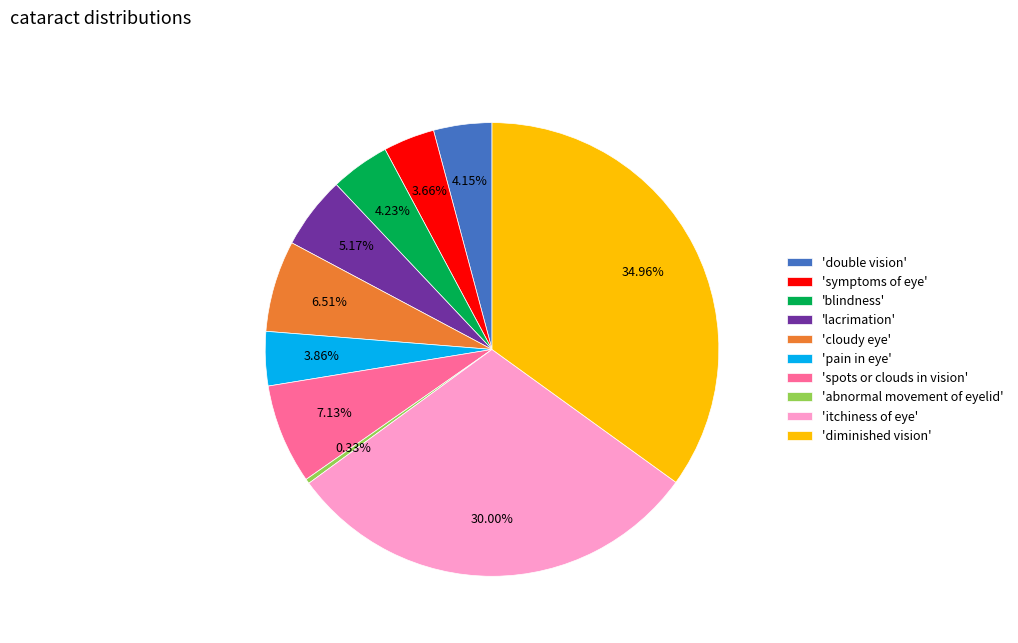

Do 'itchiness of eye' and 'blindness' together represent more than half of the pie?

No